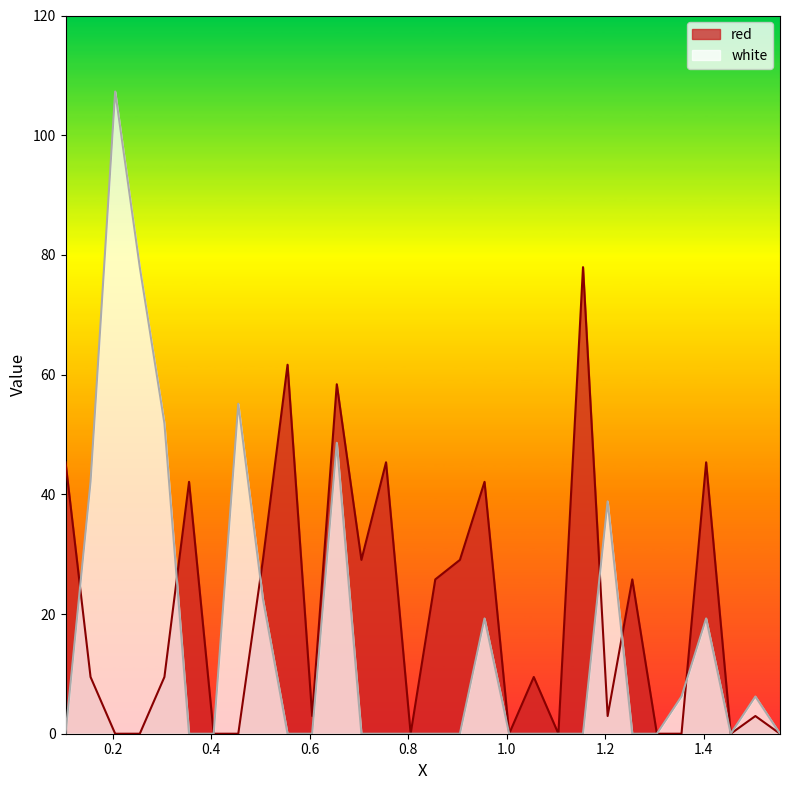

Is it true that red equals -42.8 at 1.455?

False